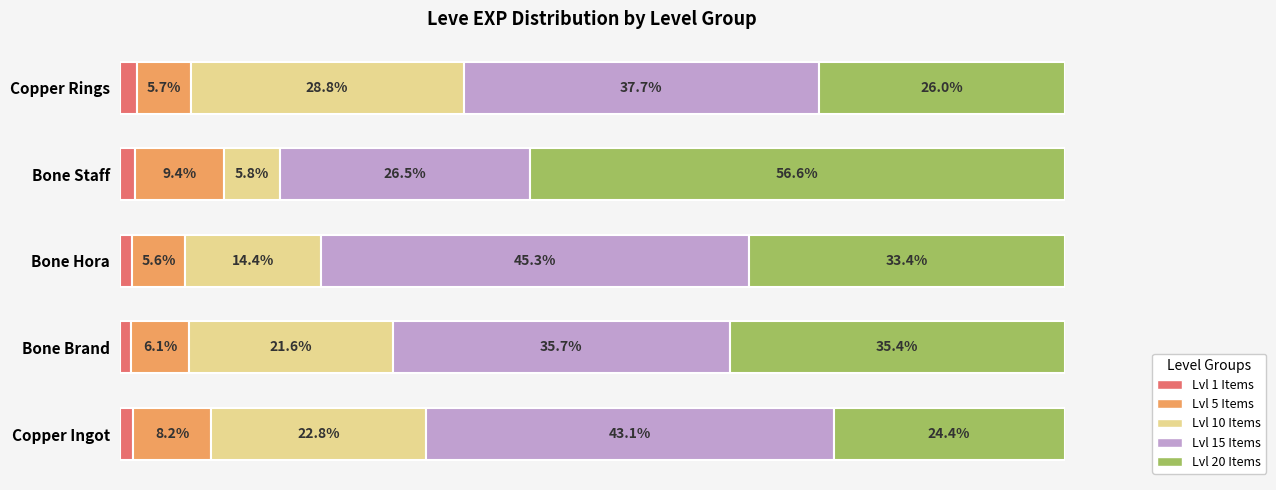

Which category has the highest value in the Lvl 1 Items series?

Copper Rings